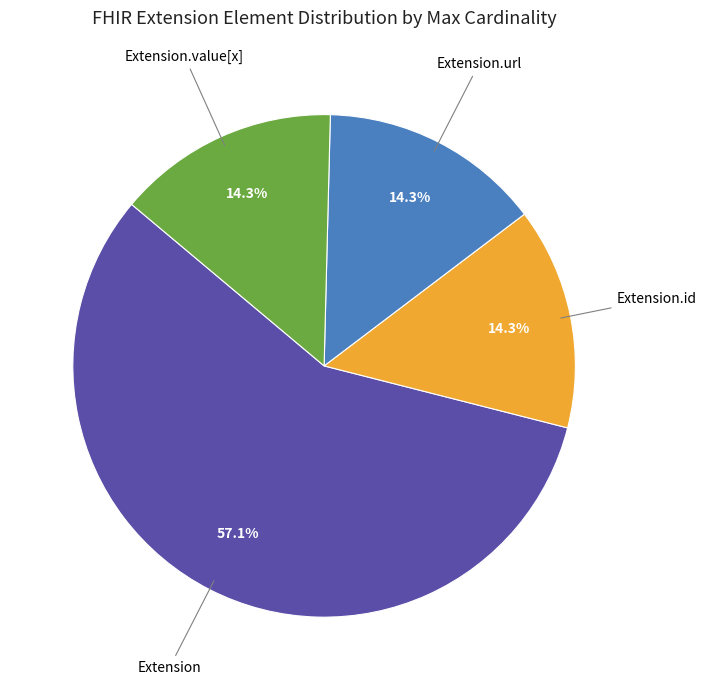

Does any single category account for the majority?

Yes